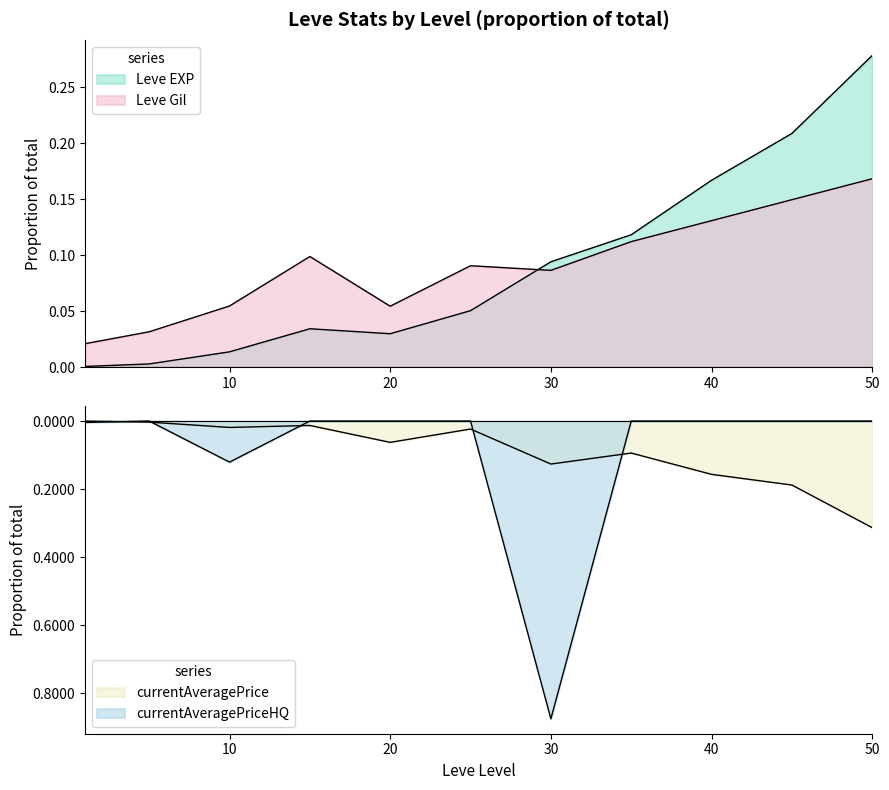

True or false: Leve EXP and currentAveragePriceHQ intersect in this chart.

False